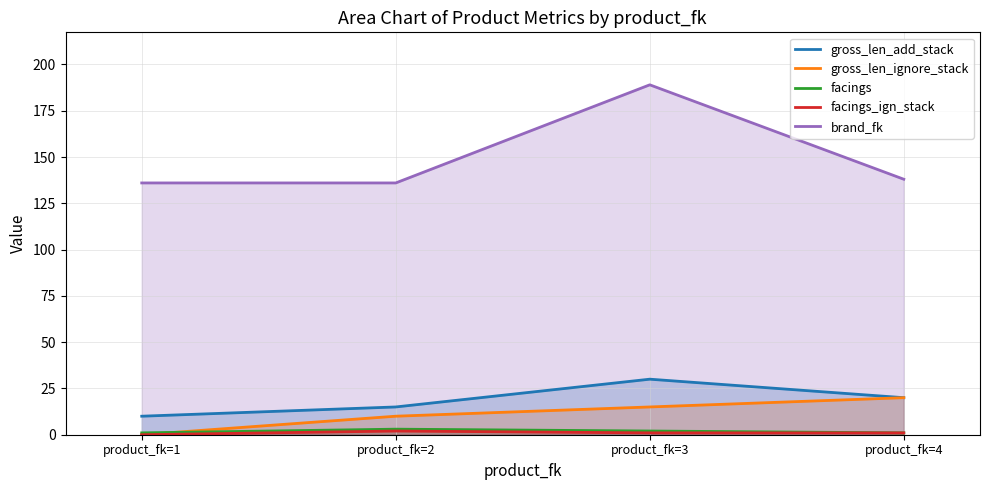

What is the maximum value for facings?

3